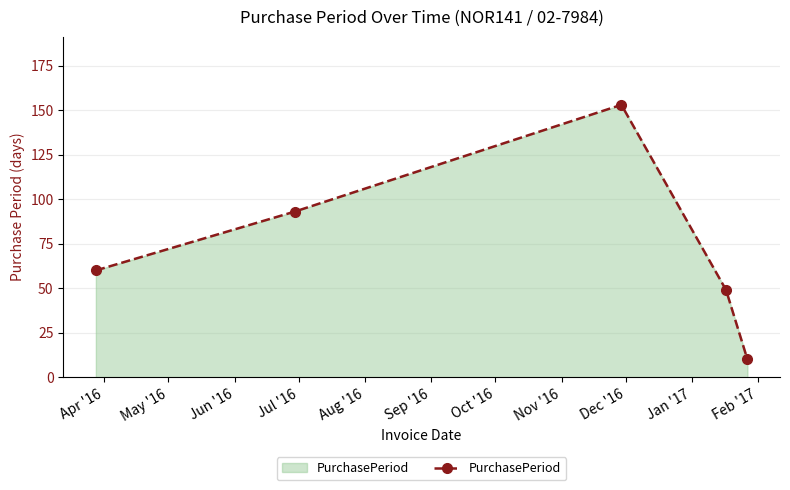

What is the minimum value shown in the chart?

10